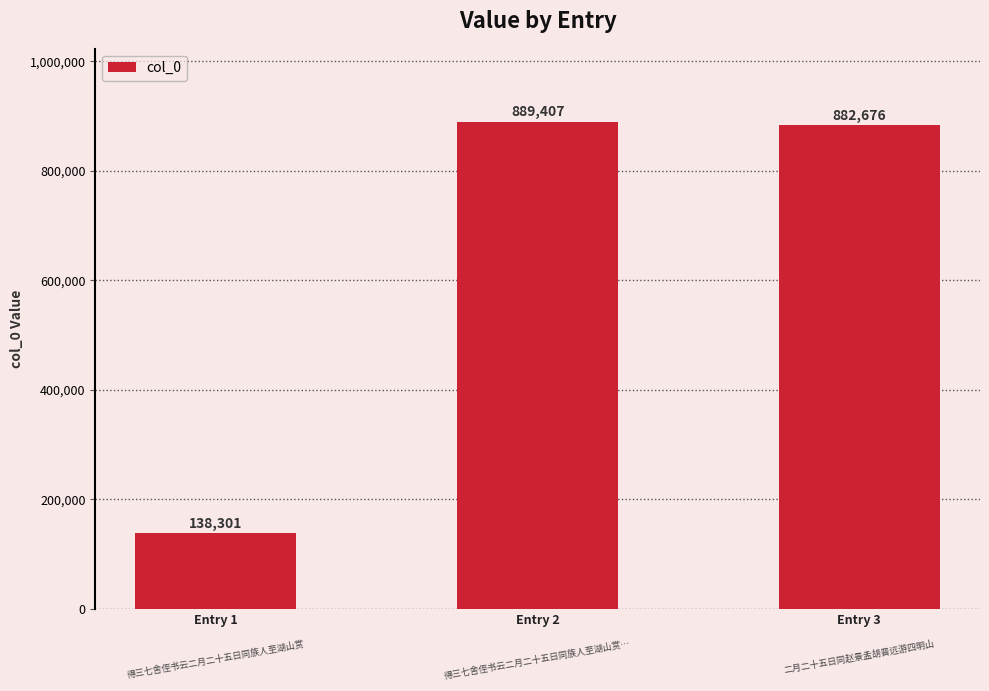

Which category has the highest value across all series?

Entry 2